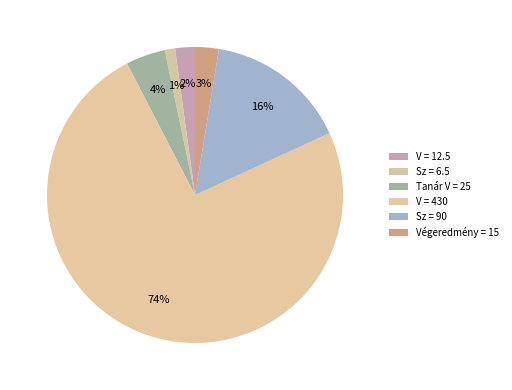

What percentage is the Tanár V = 25 slice, to the nearest percent?

4%